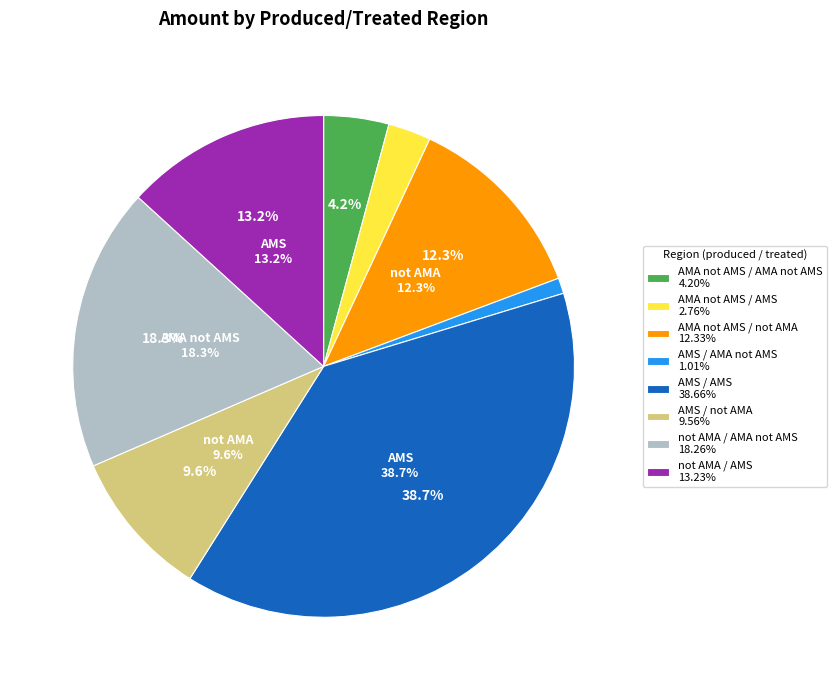

True or false: AMS / AMA not AMS accounts for 1% of the total.

True